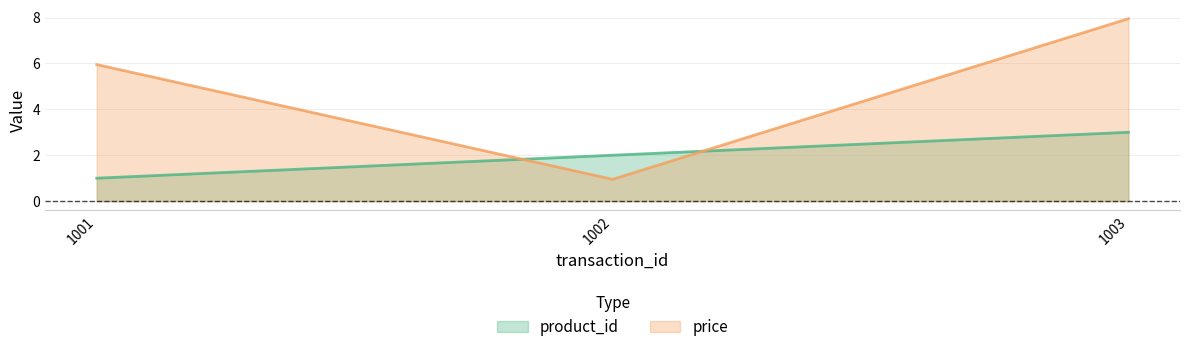

Is it true that price equals 0.9 at 1002?

True